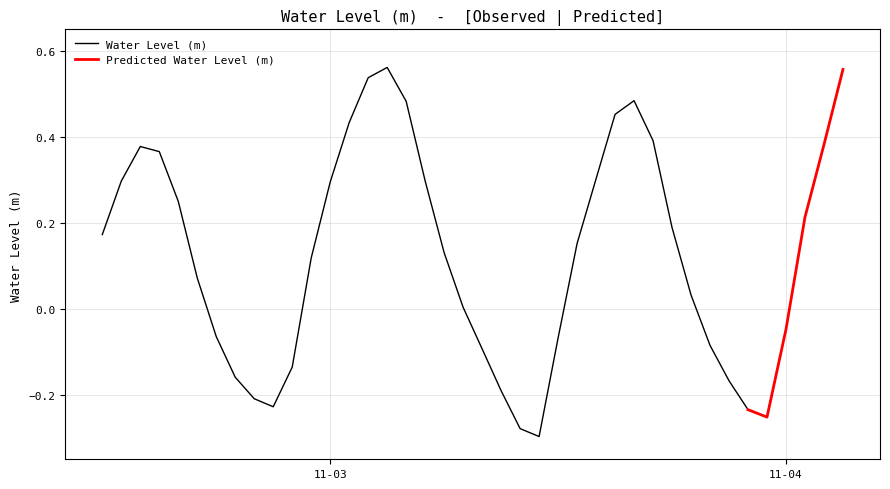

What is the difference between the values at 2022-11-04 00:00:00 and 2022-11-02 19:00:00?

0.1